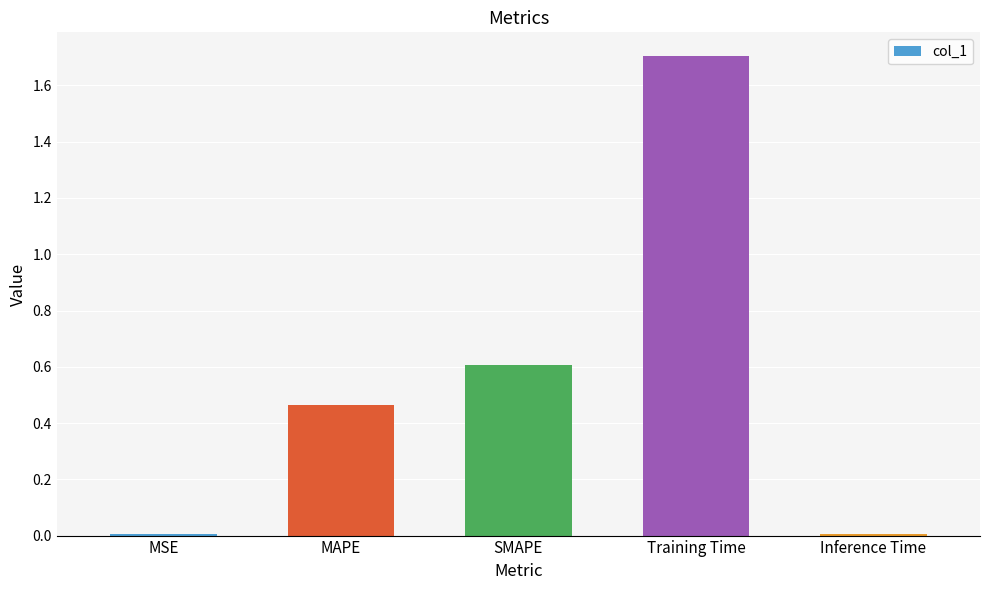

What is the maximum value shown in the chart?

1.7